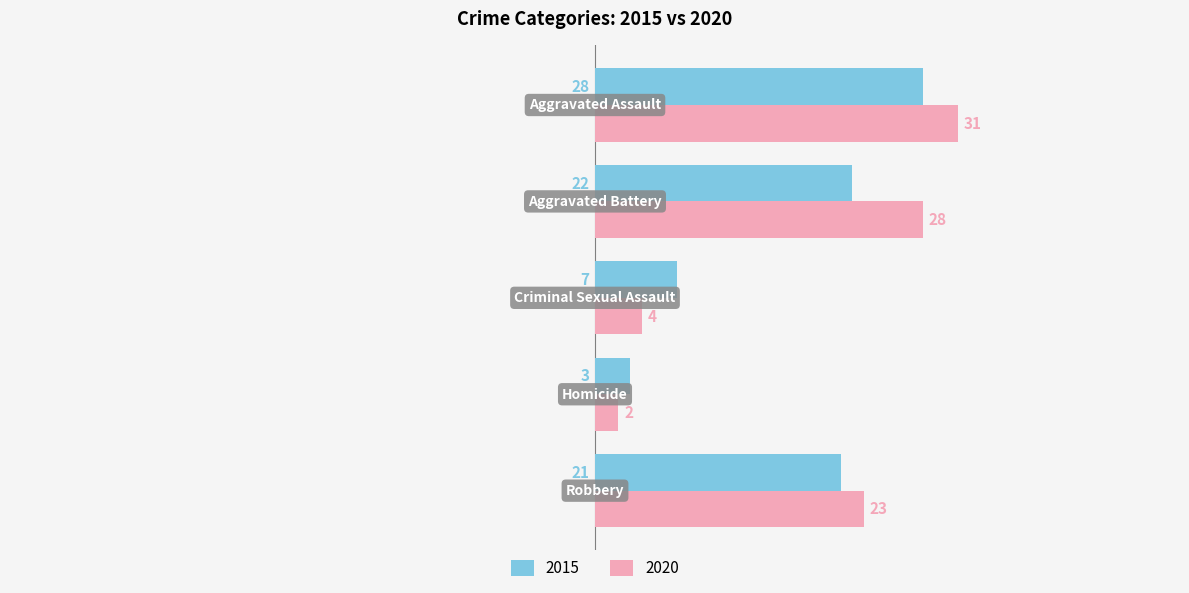

Which series has the largest range (max minus min)?

2020